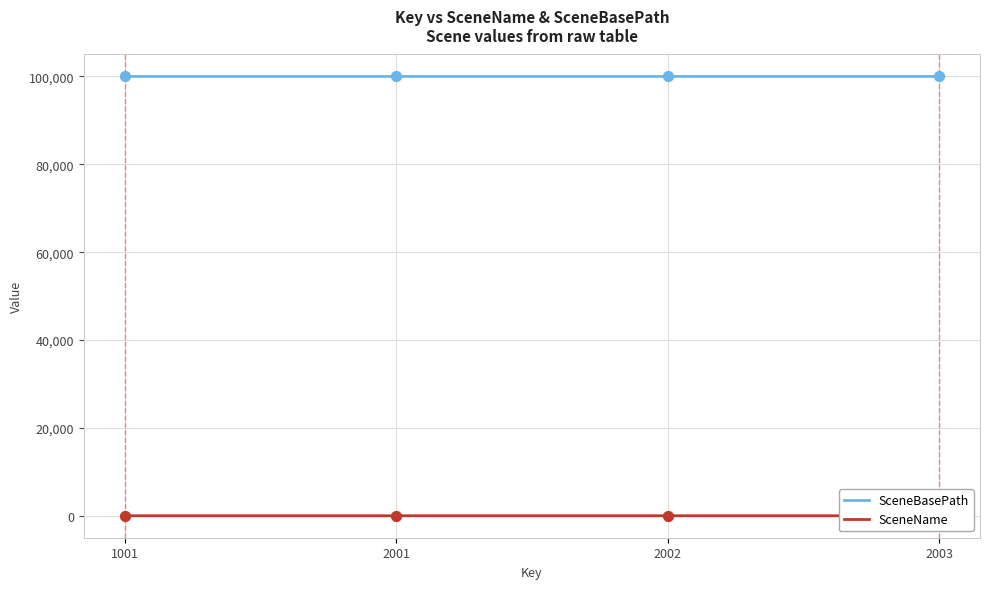

What are all the series names shown in the legend?

SceneBasePath, SceneName